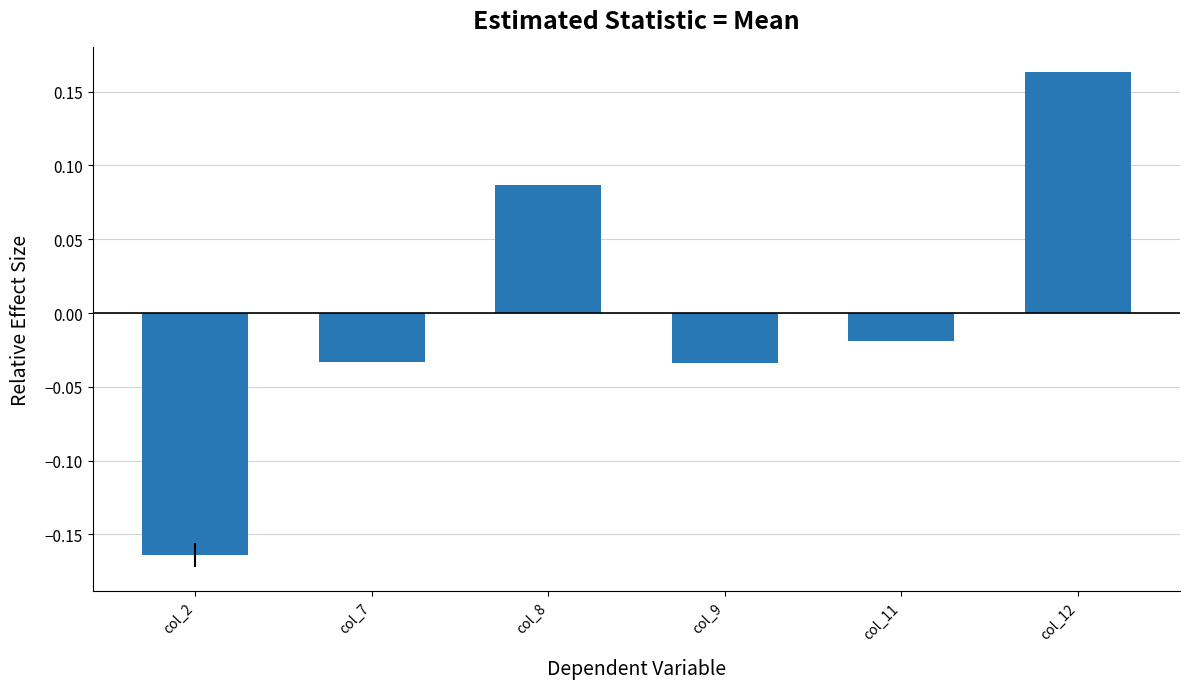

What is the difference between the maximum and minimum values?

0.3